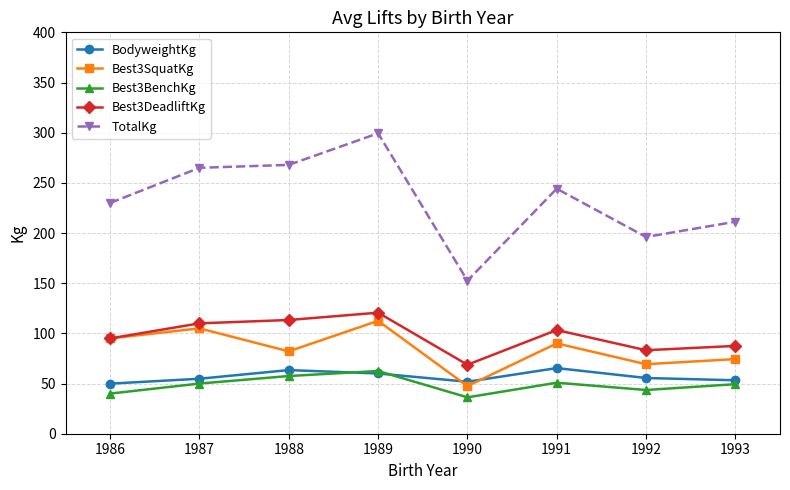

At which label does TotalKg first exceed 244?

1987